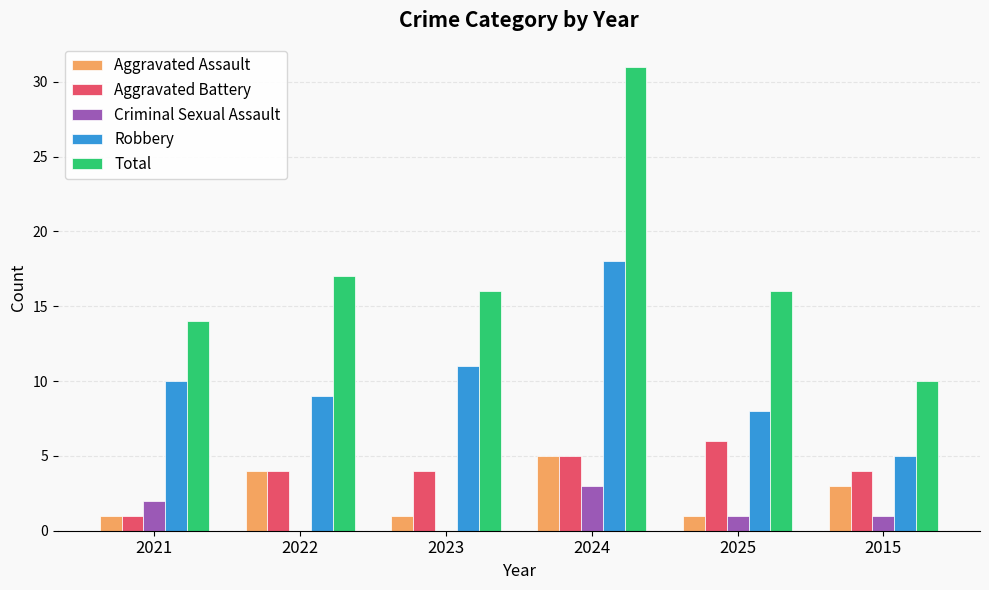

At which label does Total first exceed 16?

2022